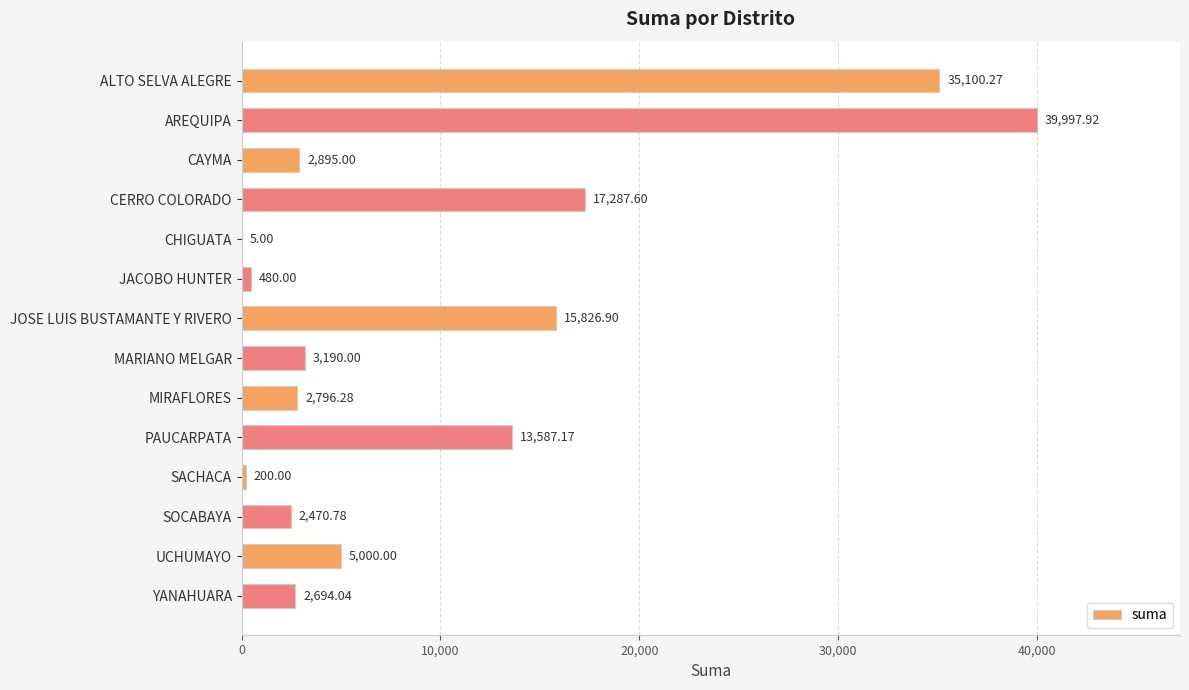

What is the sum of the values at UCHUMAYO and SOCABAYA?

7470.8